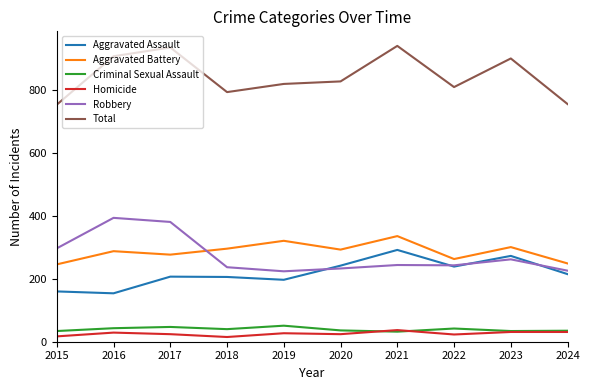

What is the lowest value of the Aggravated Assault series?

154